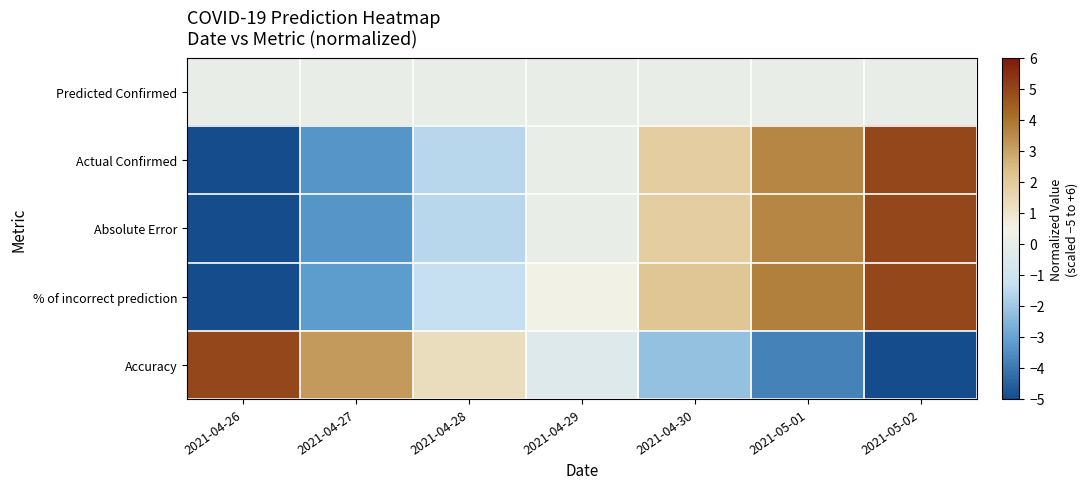

Between 2021-04-26 and 2021-04-27, which is larger?

2021-04-26